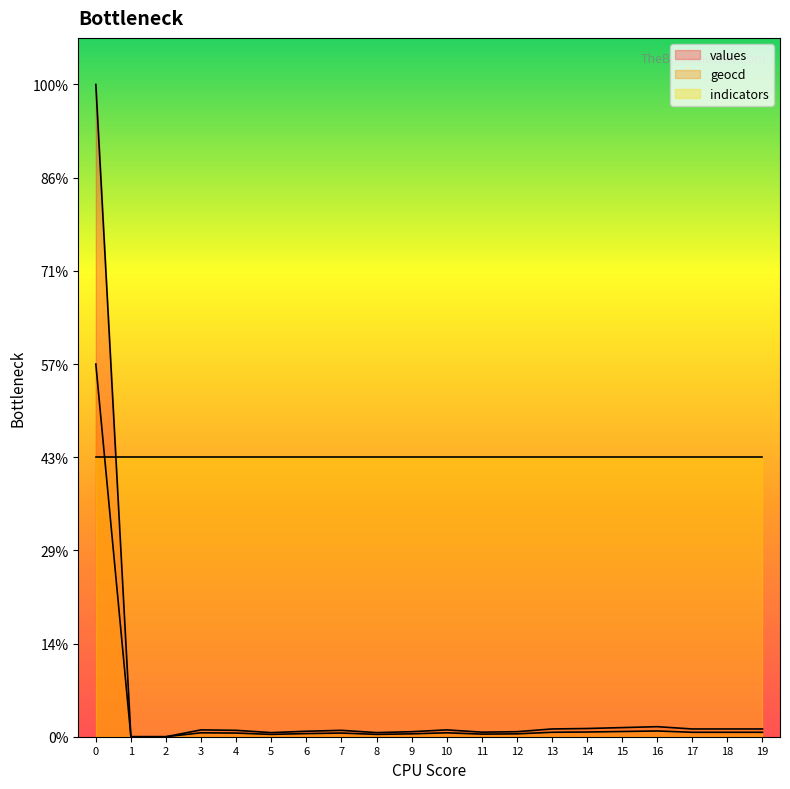

What are all the series names shown in the legend?

values, geocd, indicators